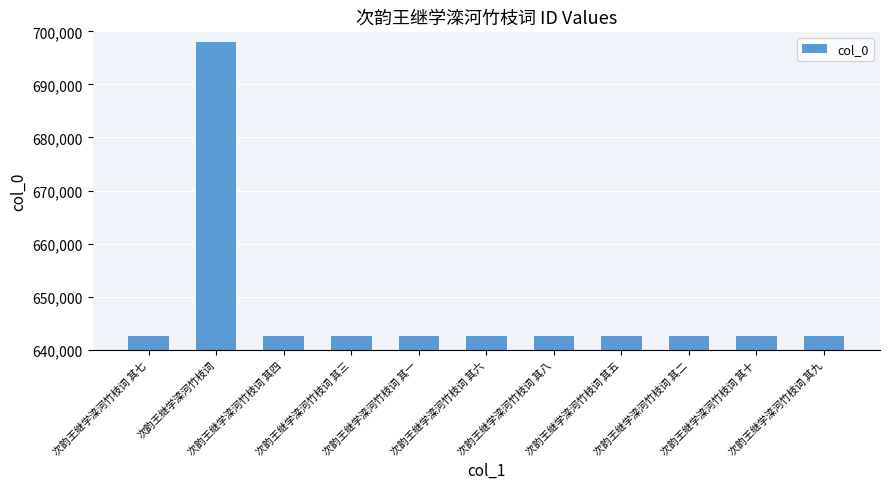

Does the chart contain any negative values?

No